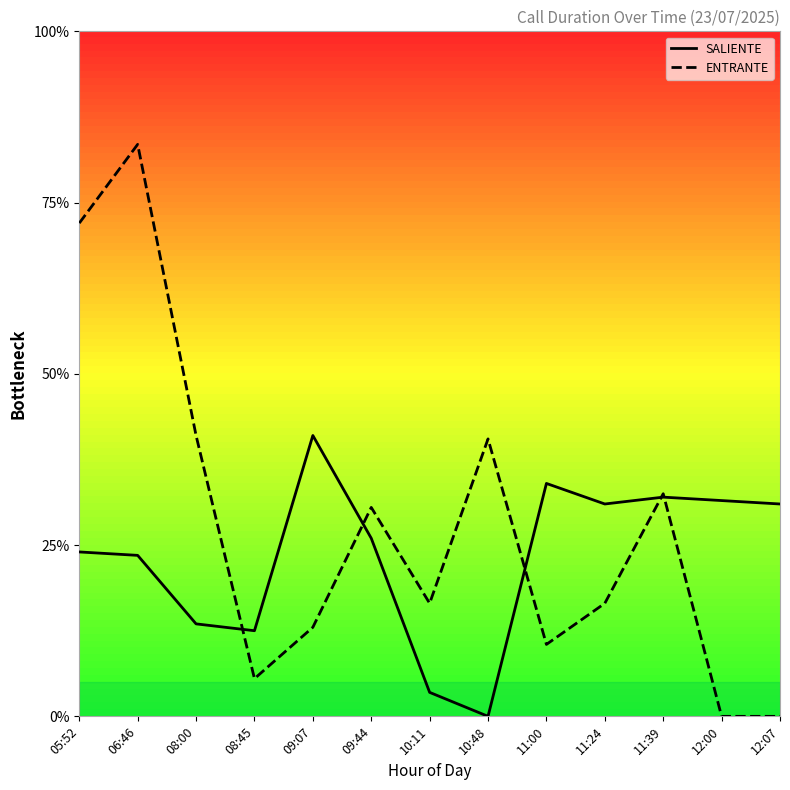

At which label is SALIENTE closest to 41?

06:46